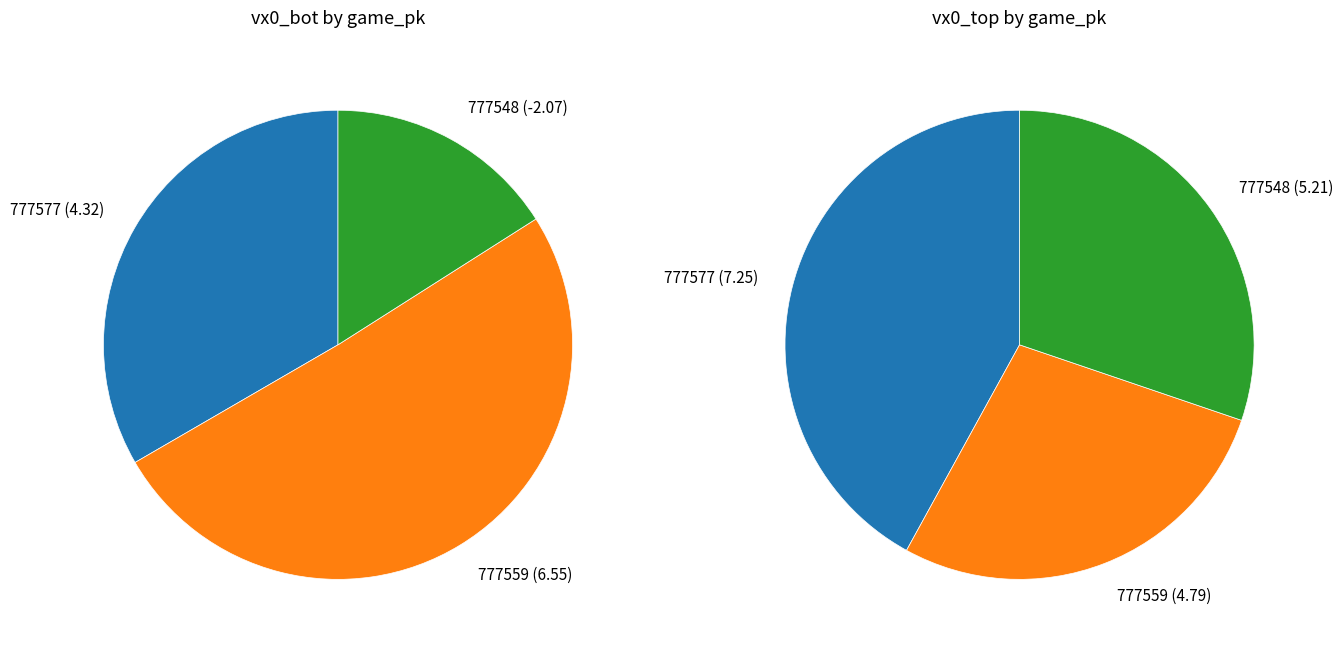

How much of the chart is everything except values_top?

58.0%